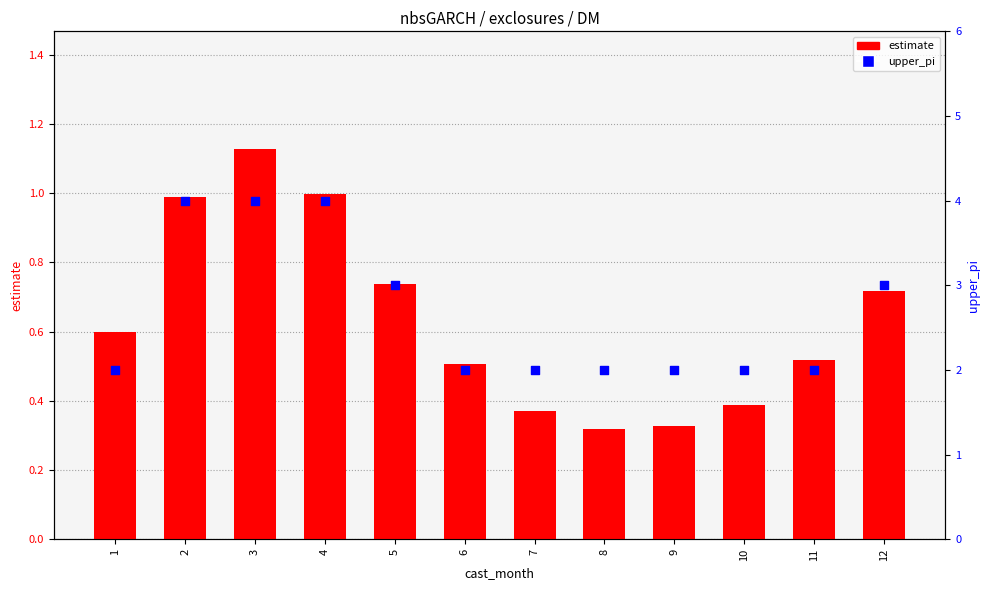

Which series has the largest total across all categories?

upper_pi